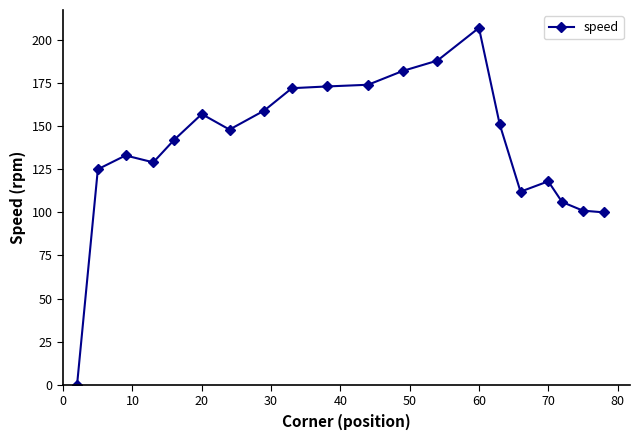

True or false: there are more than 1 points higher than both neighbors.

True